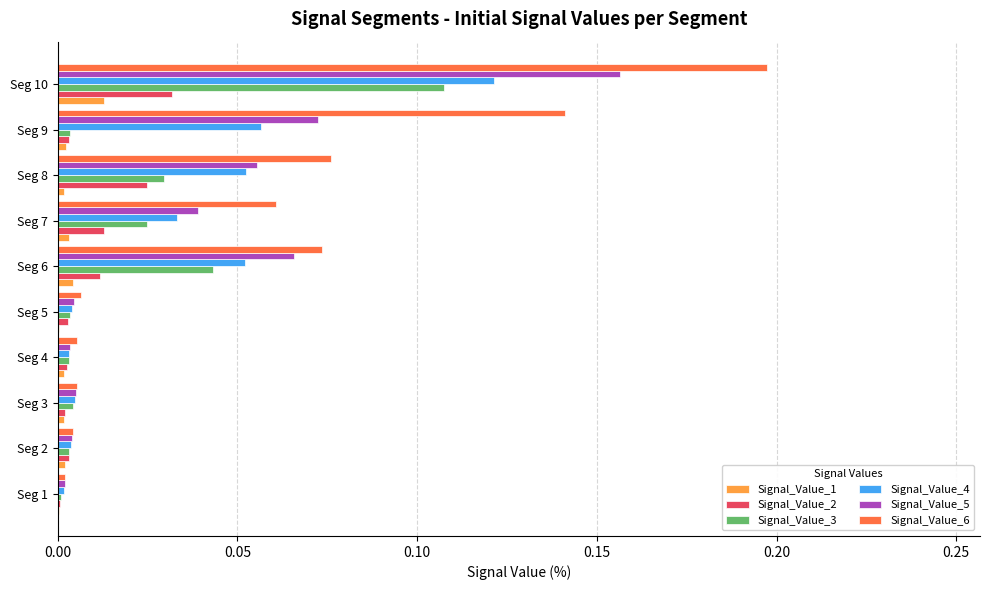

What are all the series names shown in the legend?

Signal_Value_1, Signal_Value_2, Signal_Value_3, Signal_Value_4, Signal_Value_5, Signal_Value_6